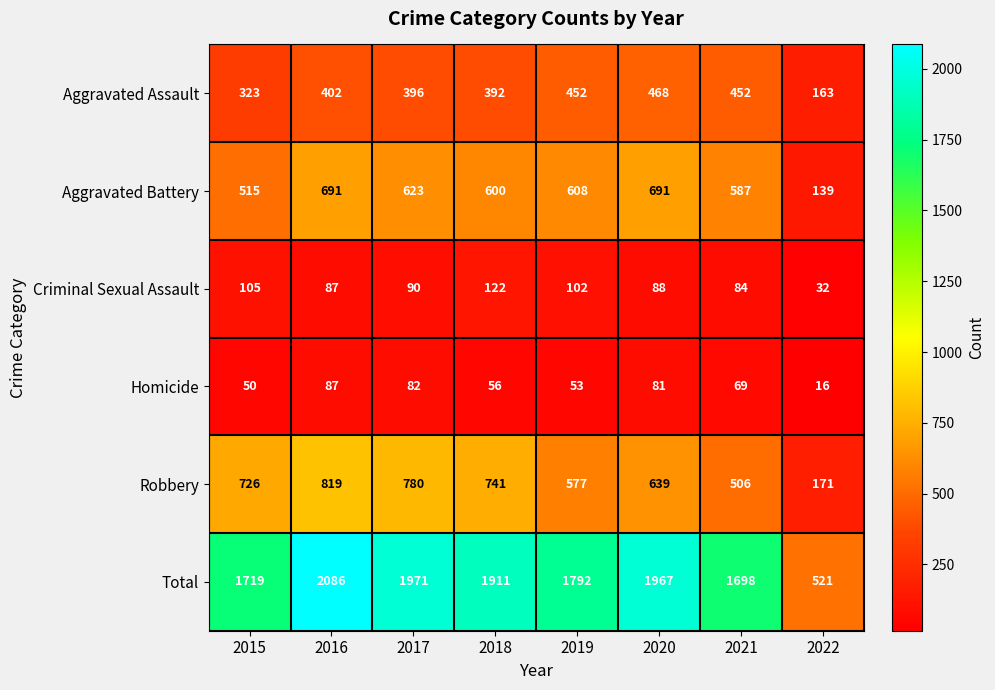

At which label is Robbery closest to 495?

2021